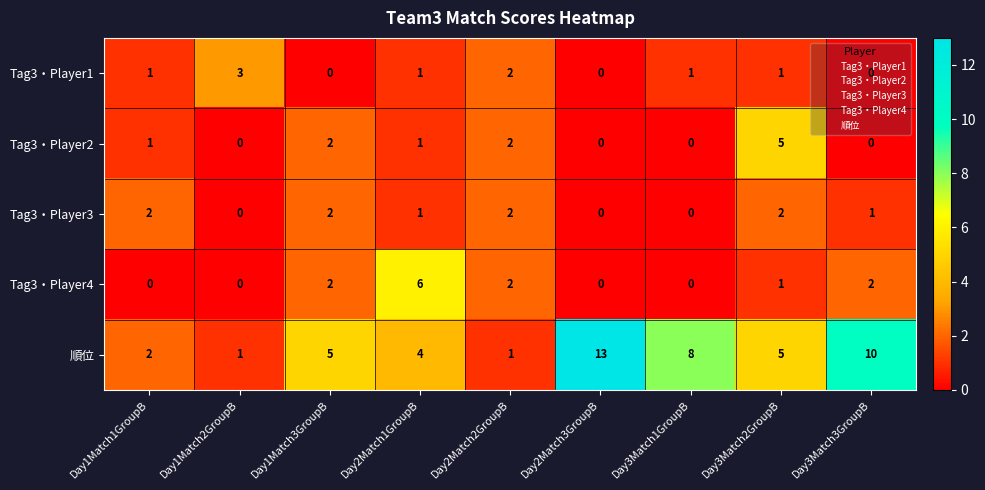

Which series has the largest range (max minus min)?

順位